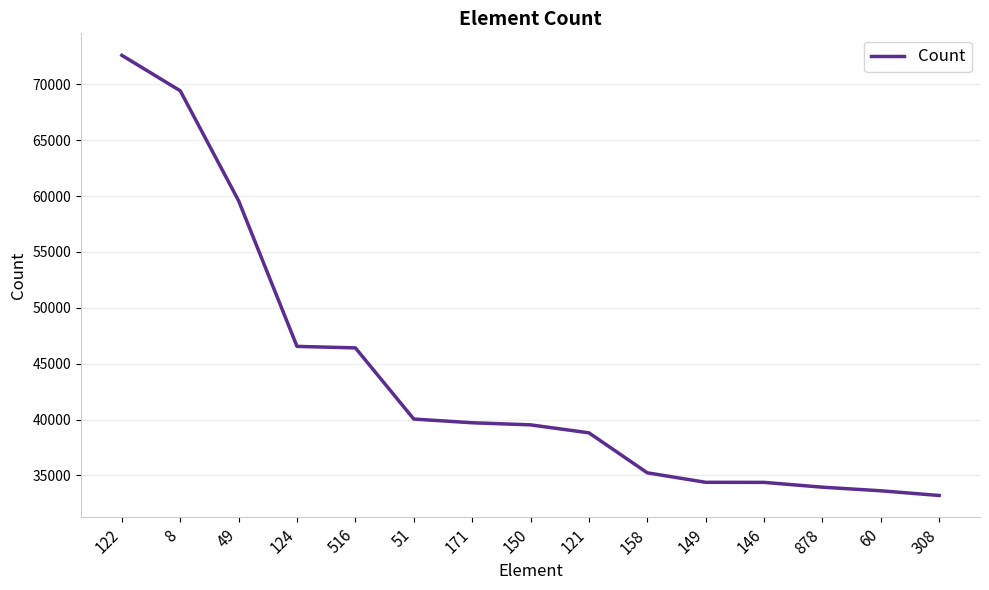

Approximately how many times larger is the value at 124 compared to 146?

1.4